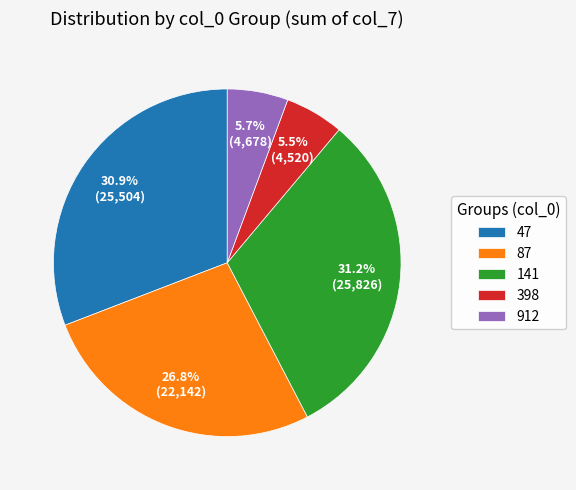

What percentage is NOT represented by 87?

73.2%